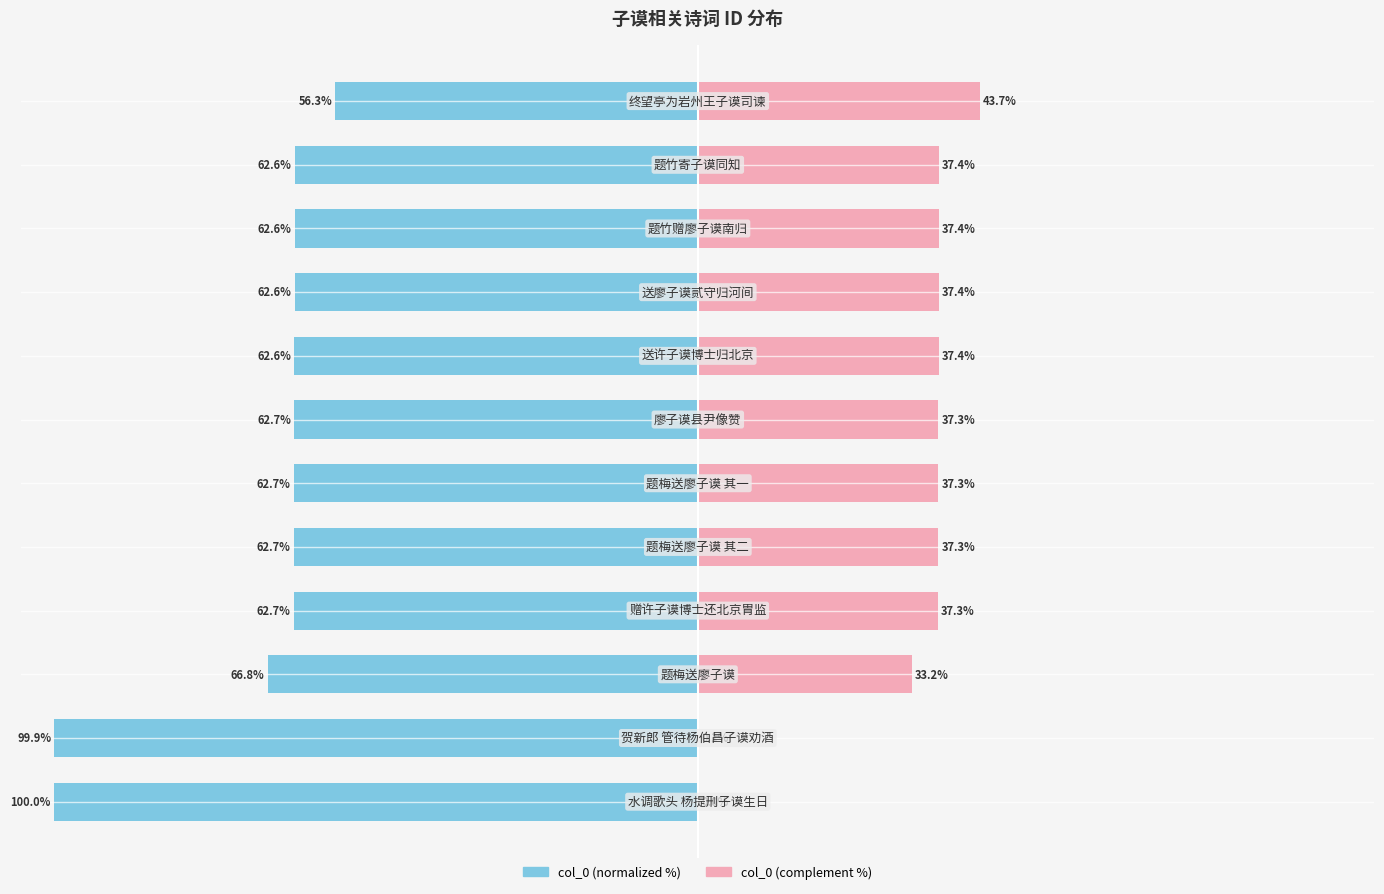

True or false: col_0 (normalized) has a value of -20.1 at −50.

False